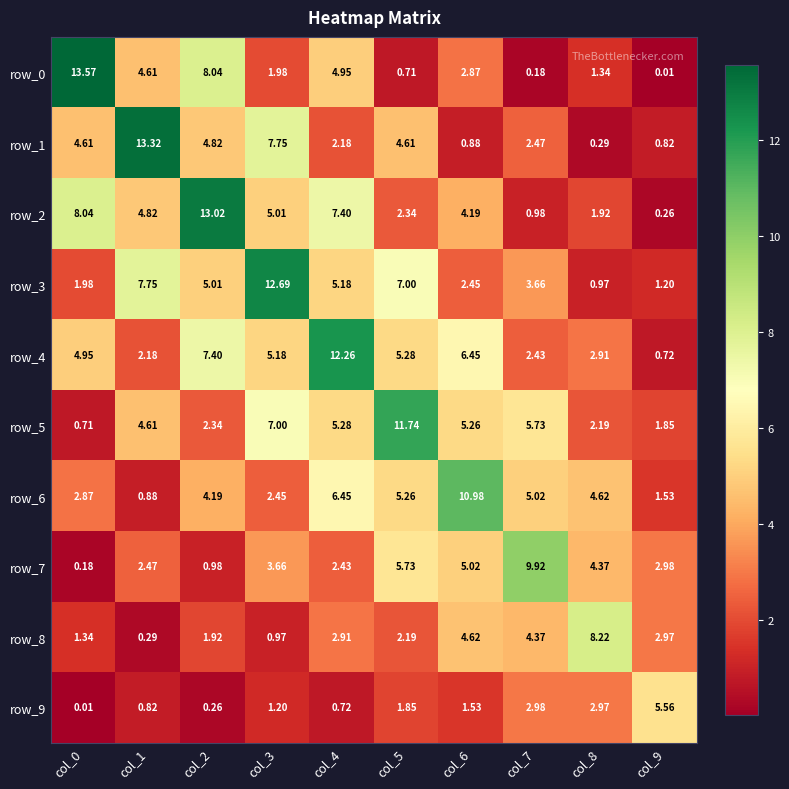

Which series has the largest total across all categories?

row_4